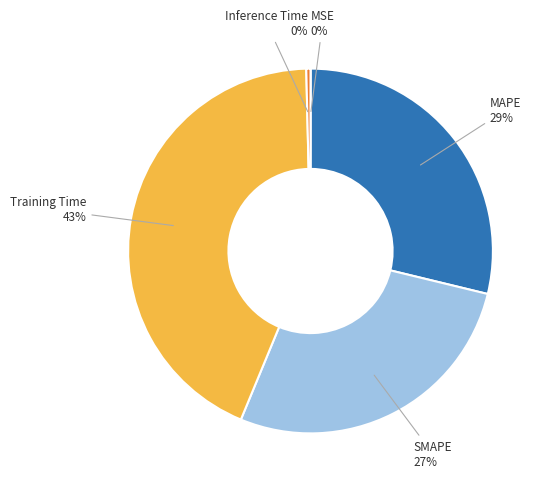

What is the largest slice in the pie chart?

Training Time